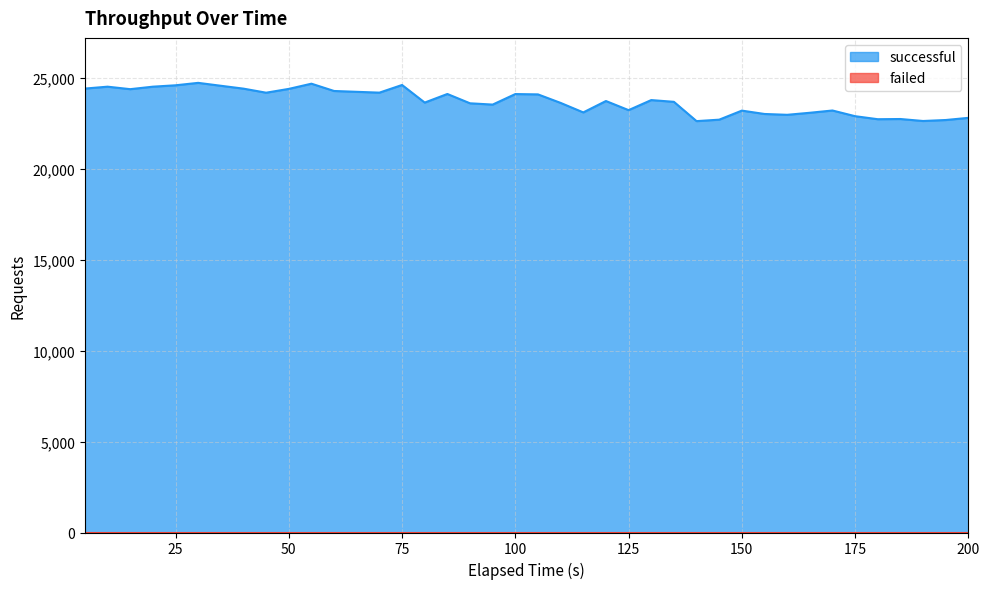

What is the maximum value for successful?

24724